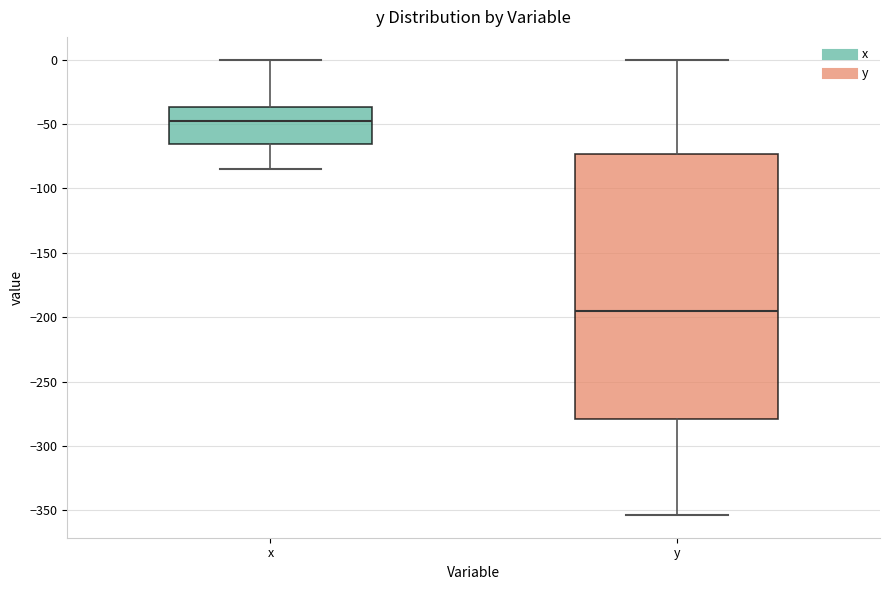

Reading left to right, read every box against the y-axis: the position of its median line, the range the box covers, and the ends of its whiskers. The values are not printed on the chart, so give them approximately, as read against the axis.

x: median -50, box -65 to -35, whiskers -85 to 0
y: median -195, box -280 to -75, whiskers -355 to 0